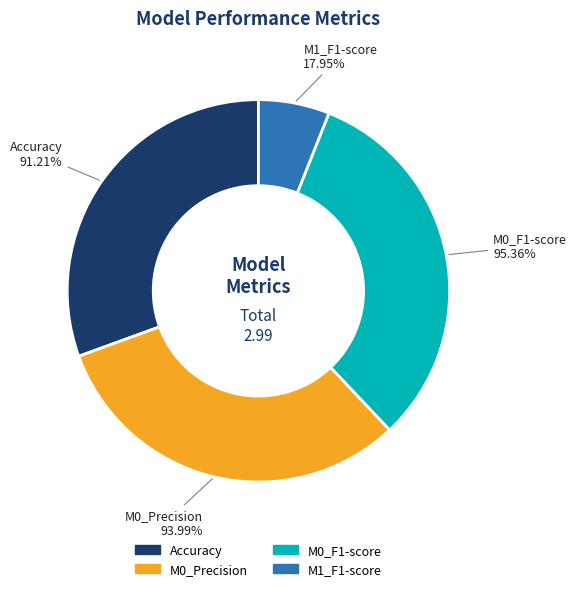

How many segments does this pie chart have?

4